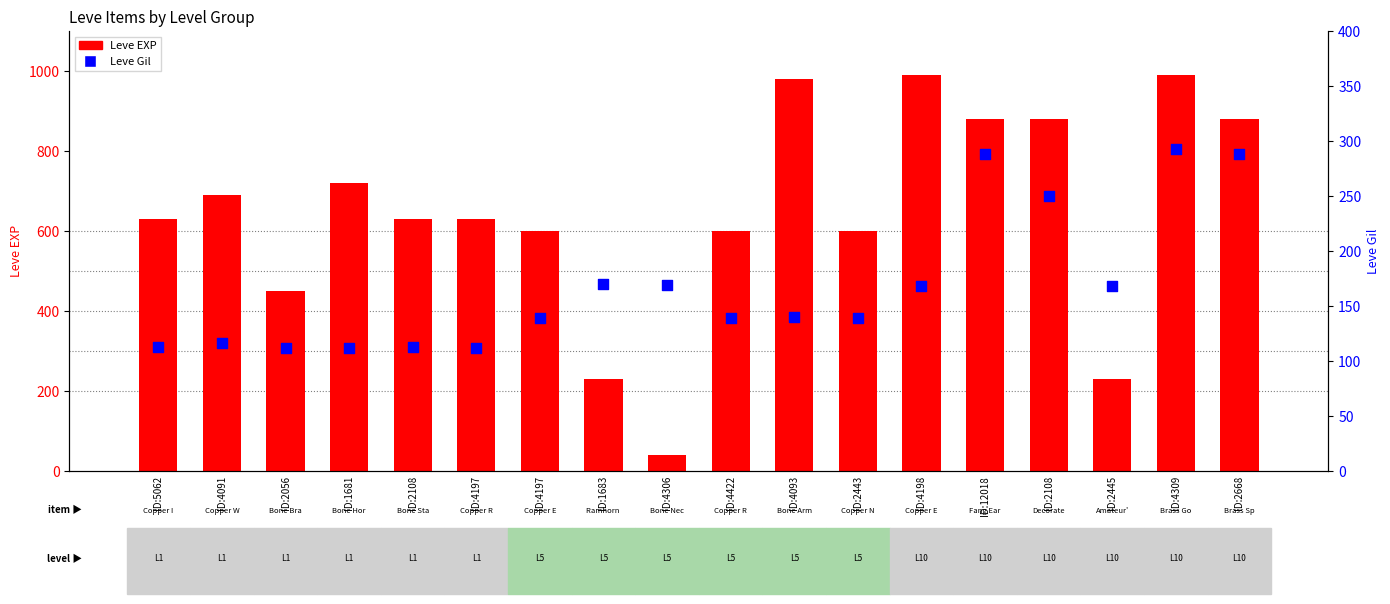

What is the total value across all series at ID:2445?

398